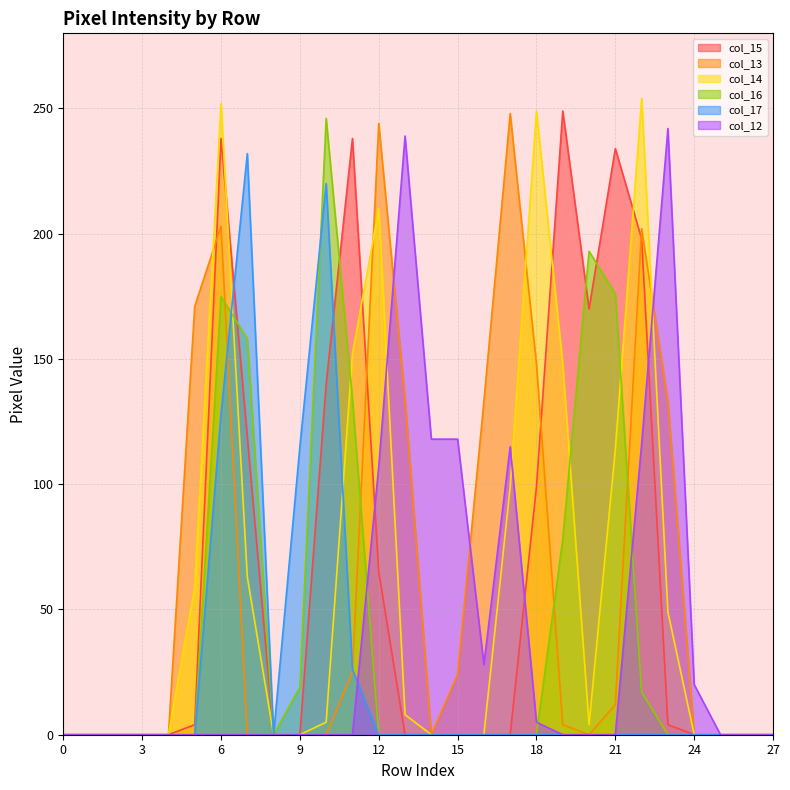

True or false: col_13 has more than 0 interior local peaks.

True